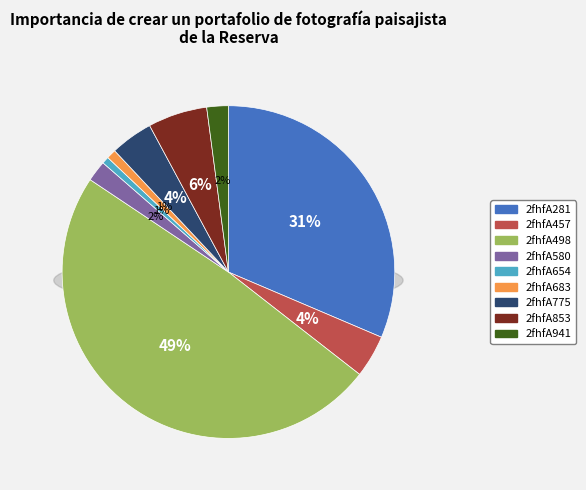

Is it true that 2fhfA853 is 6% of the pie?

True